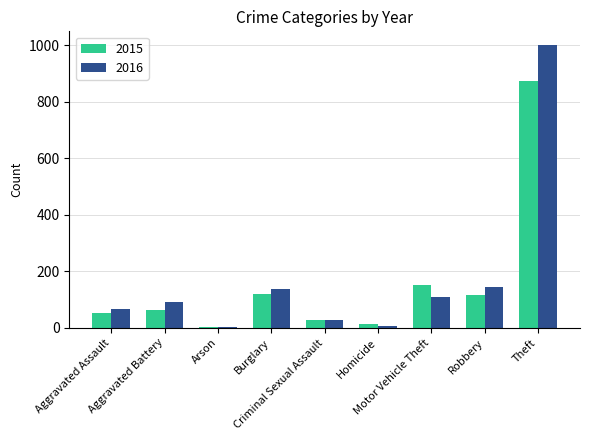

What is the sum of the 2016 values at Homicide and Robbery?

152